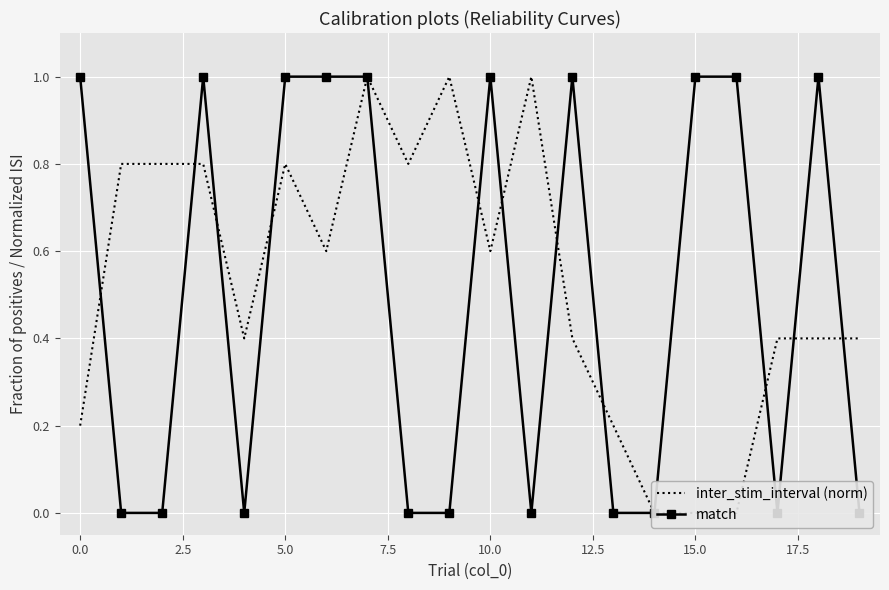

At which label is inter_stim_interval (norm) closest to 0?

14